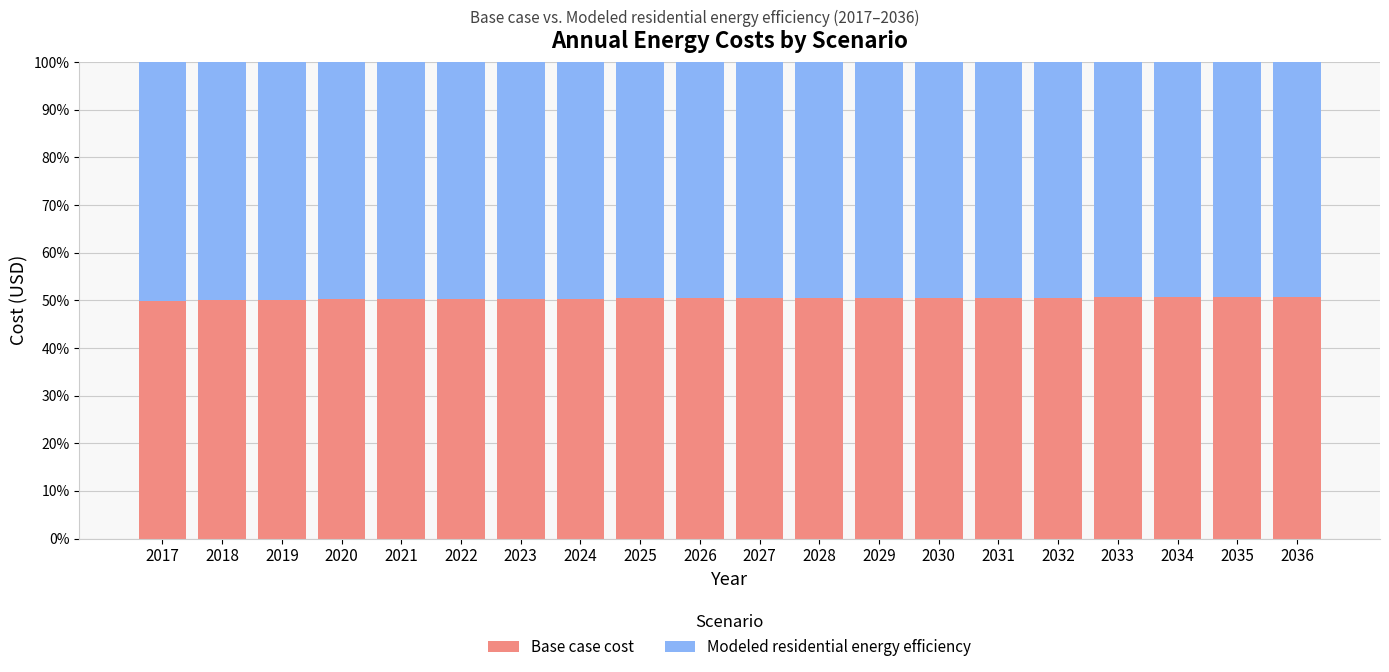

What is the total value across all series at 2017?

100.0